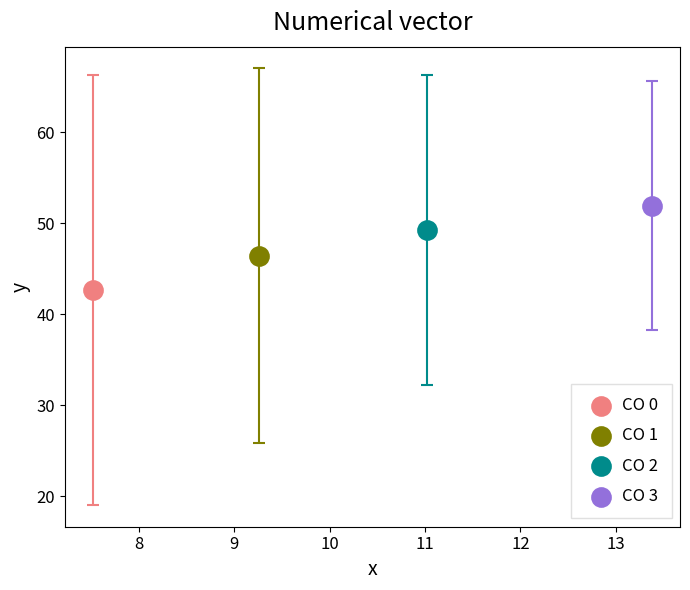

What are all the series names shown in the legend?

CO 0, CO 1, CO 2, CO 3